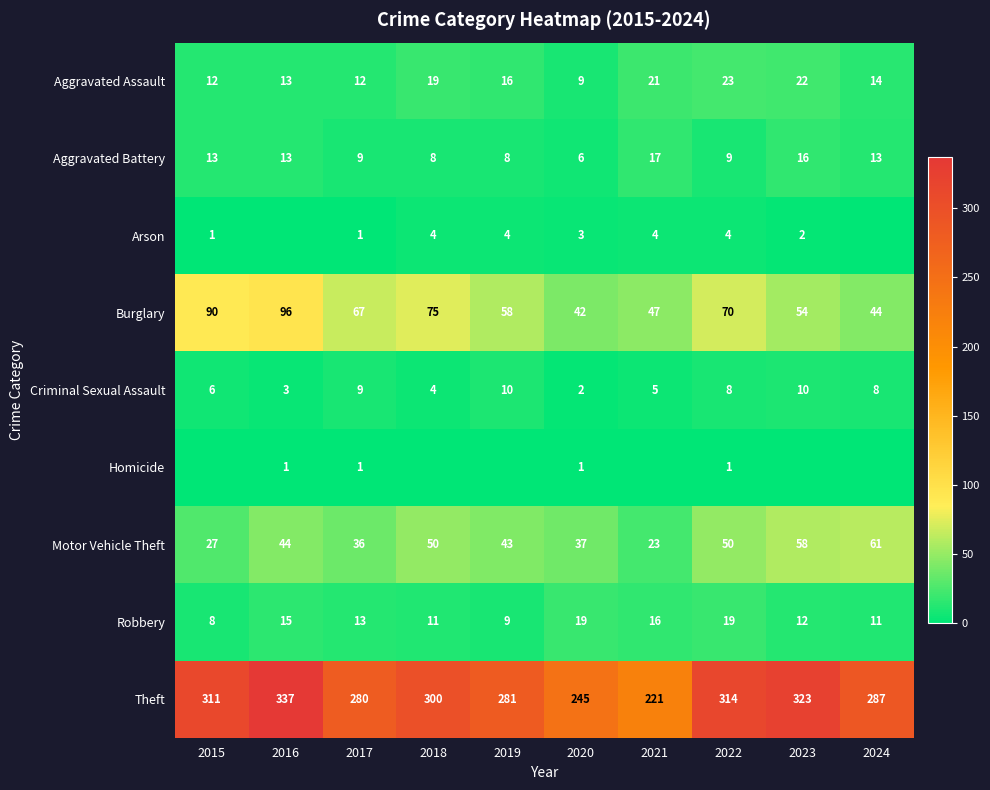

The value of Theft at 2018 is 405. True or false?

False